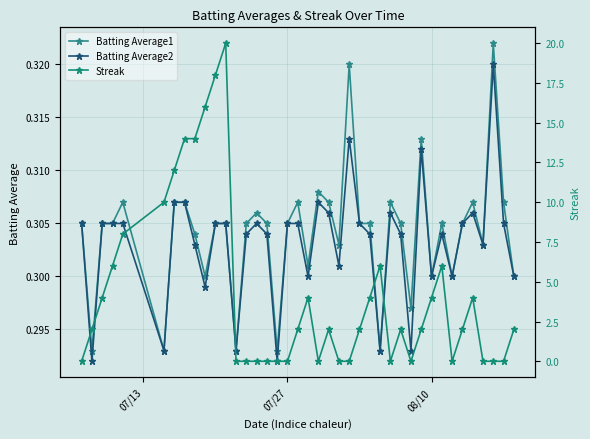

True or false: Batting Average1 has more than 1 interior local peaks.

True